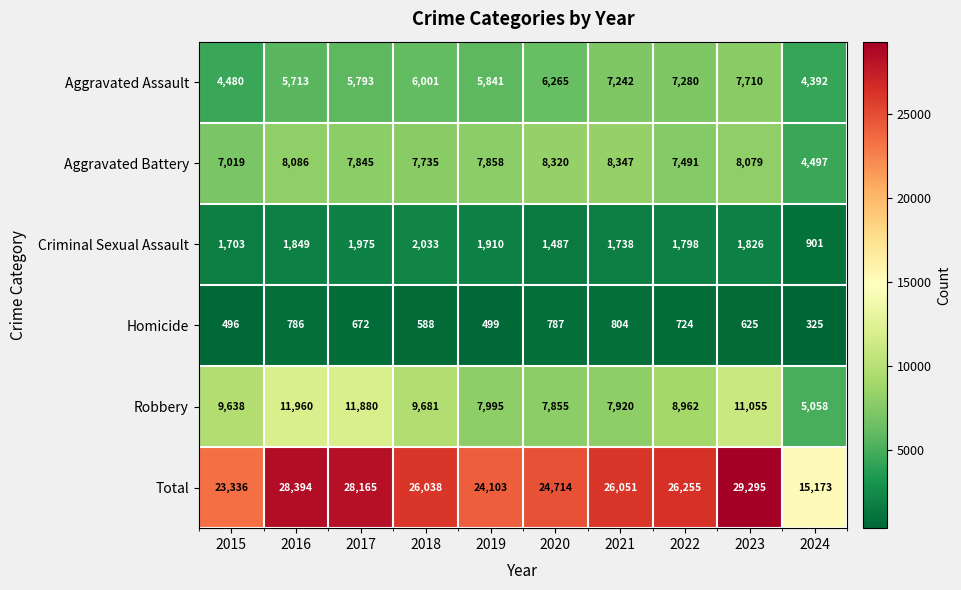

The Robbery series shows 11221 at 2019. True or false?

False